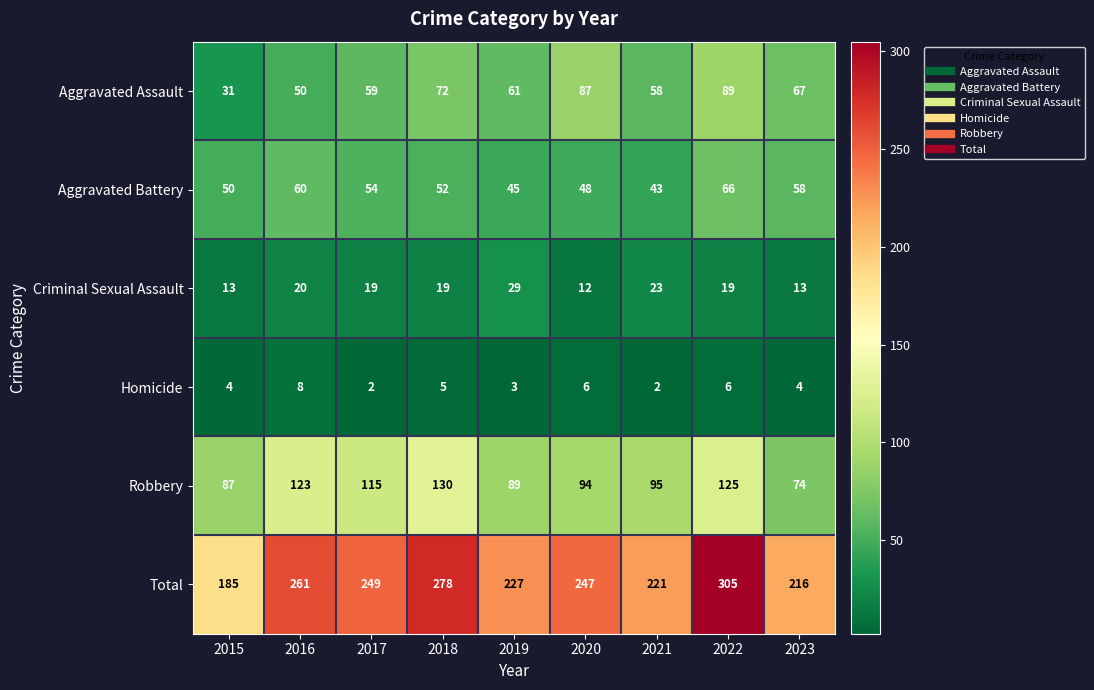

What is the sum of all Aggravated Battery values?

476